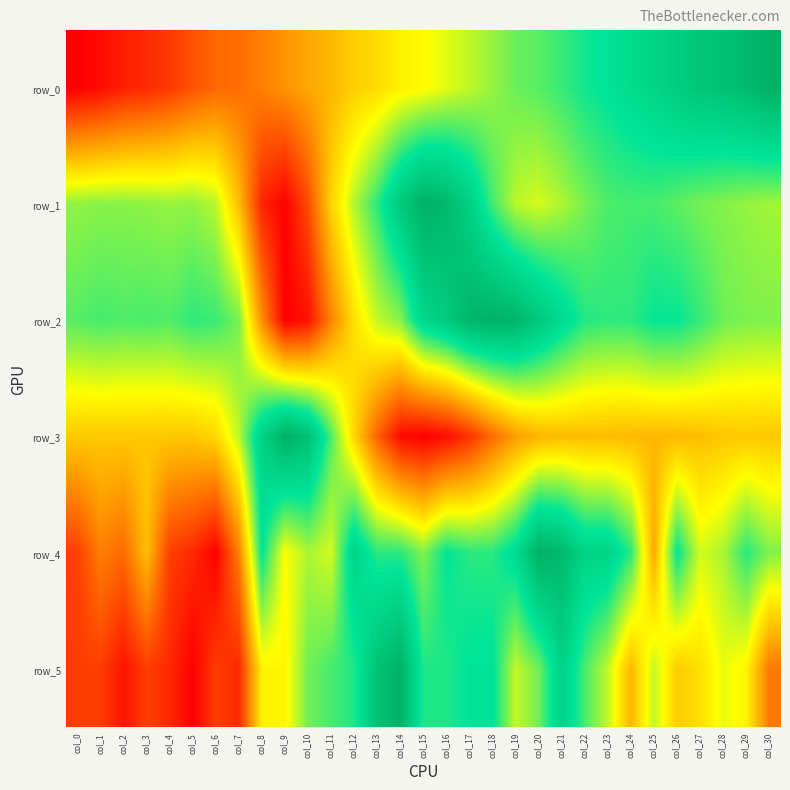

At which category is the sum across all series the highest?

col_21